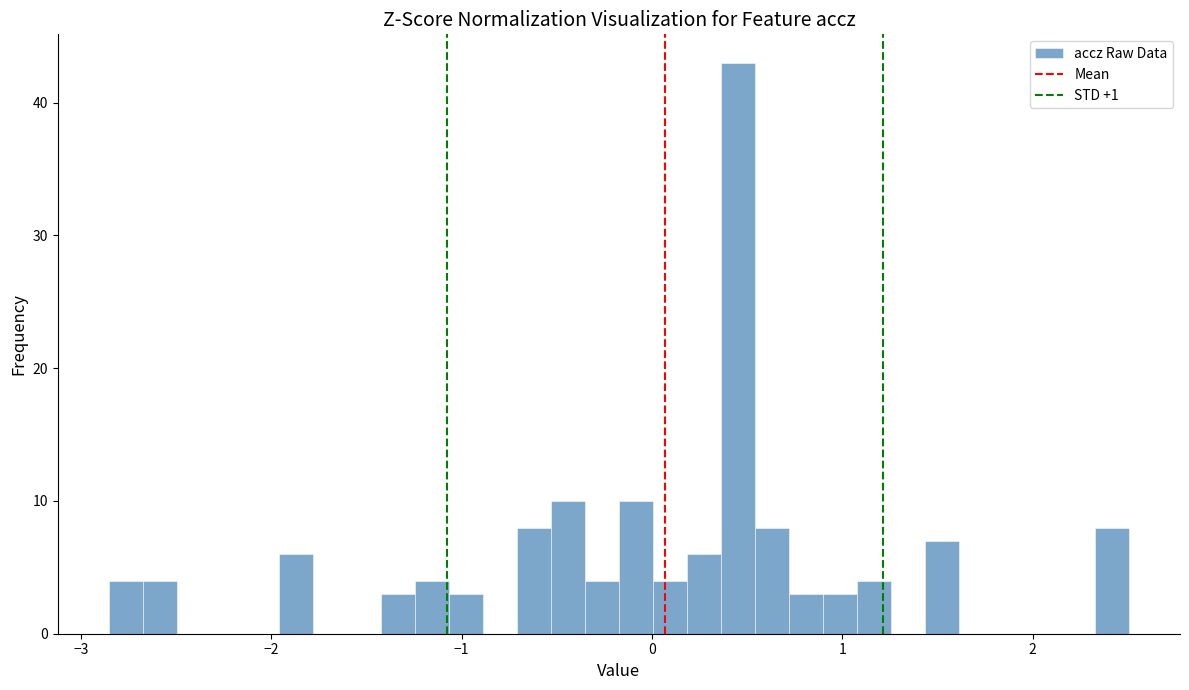

Read against the x-axis, roughly where is the centre of the tallest bar?

0.5